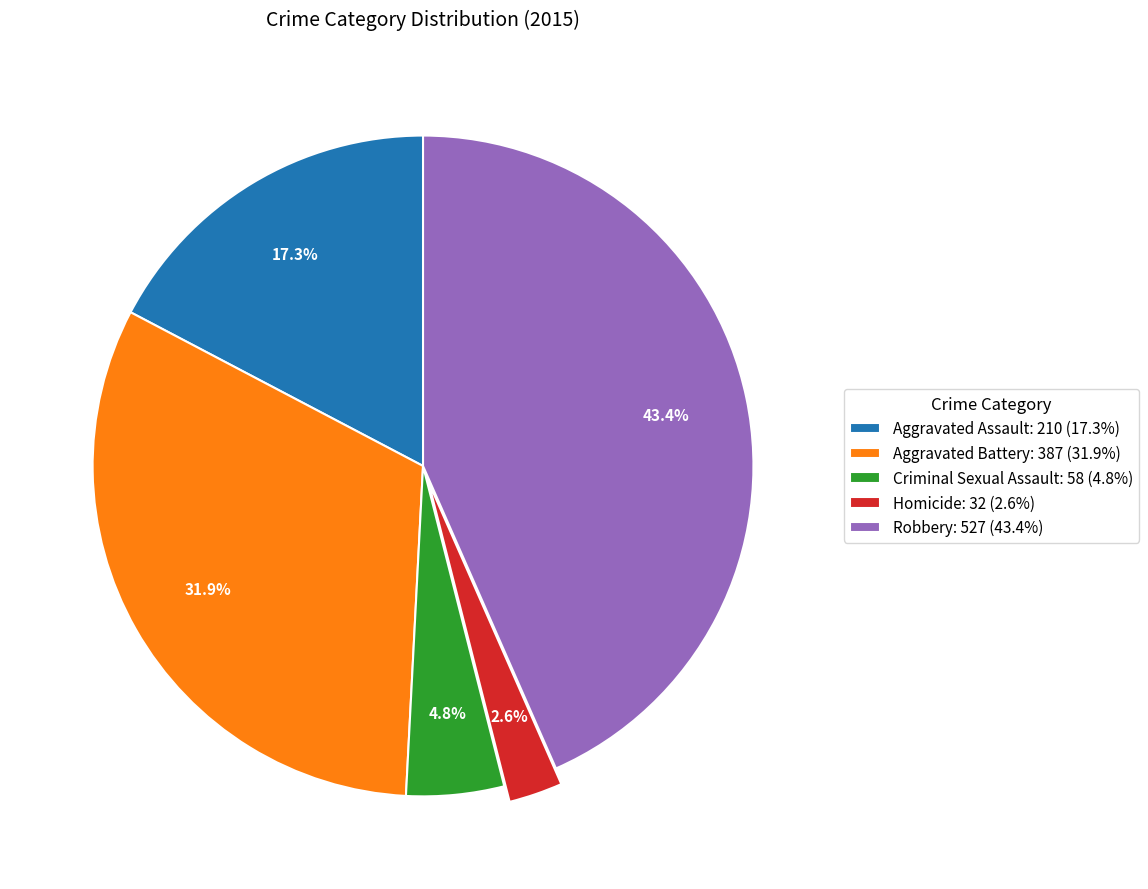

Combined, what portion of the pie is Aggravated Battery and Homicide?

34.5%